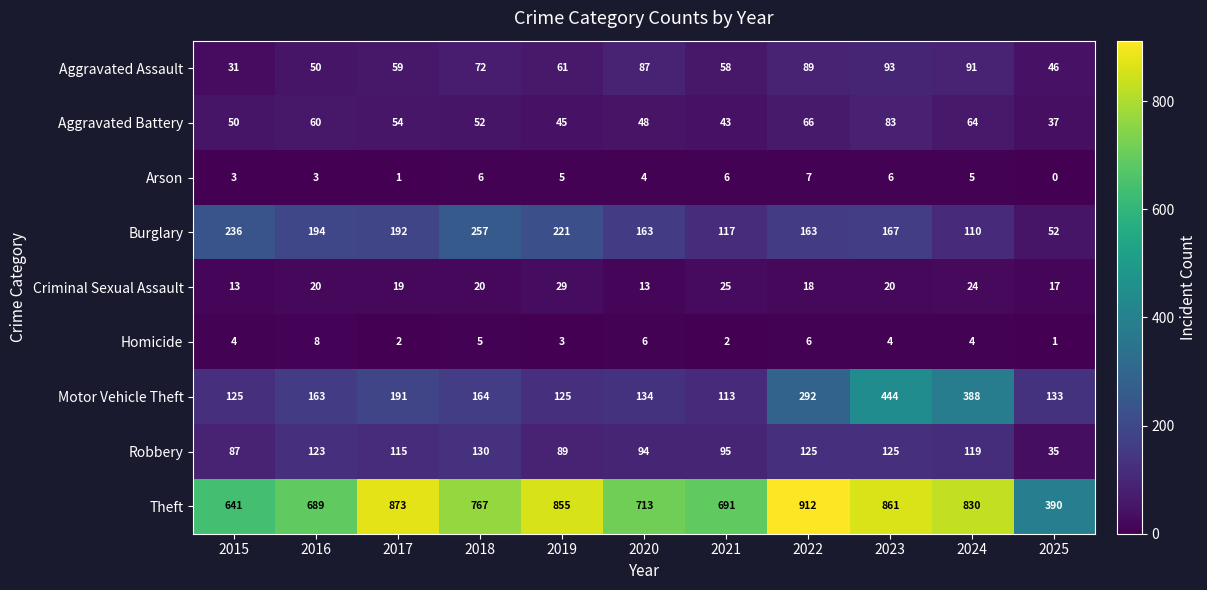

At which label does Aggravated Battery reach its peak?

2023